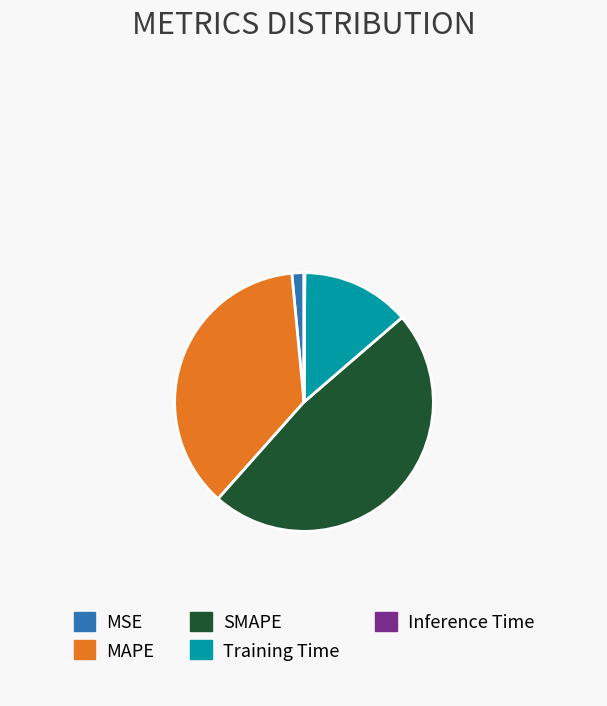

Is there any slice that represents more than half of the pie?

No